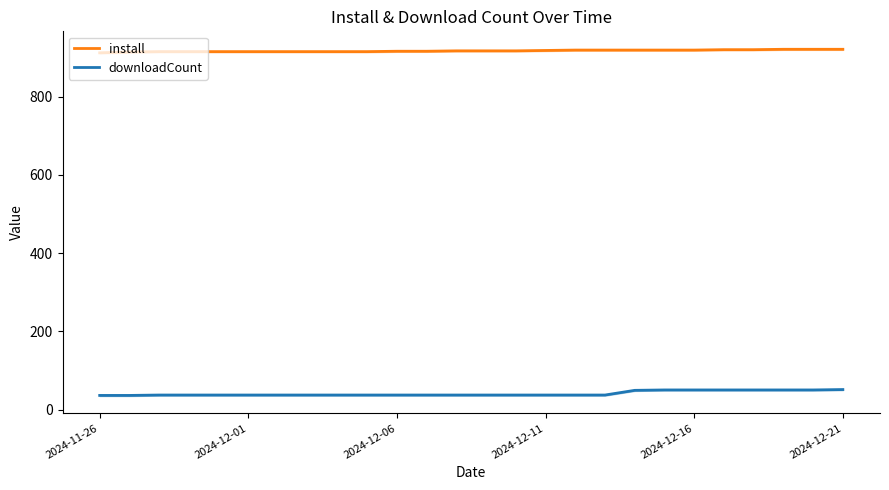

What is the highest value of the downloadCount series?

51